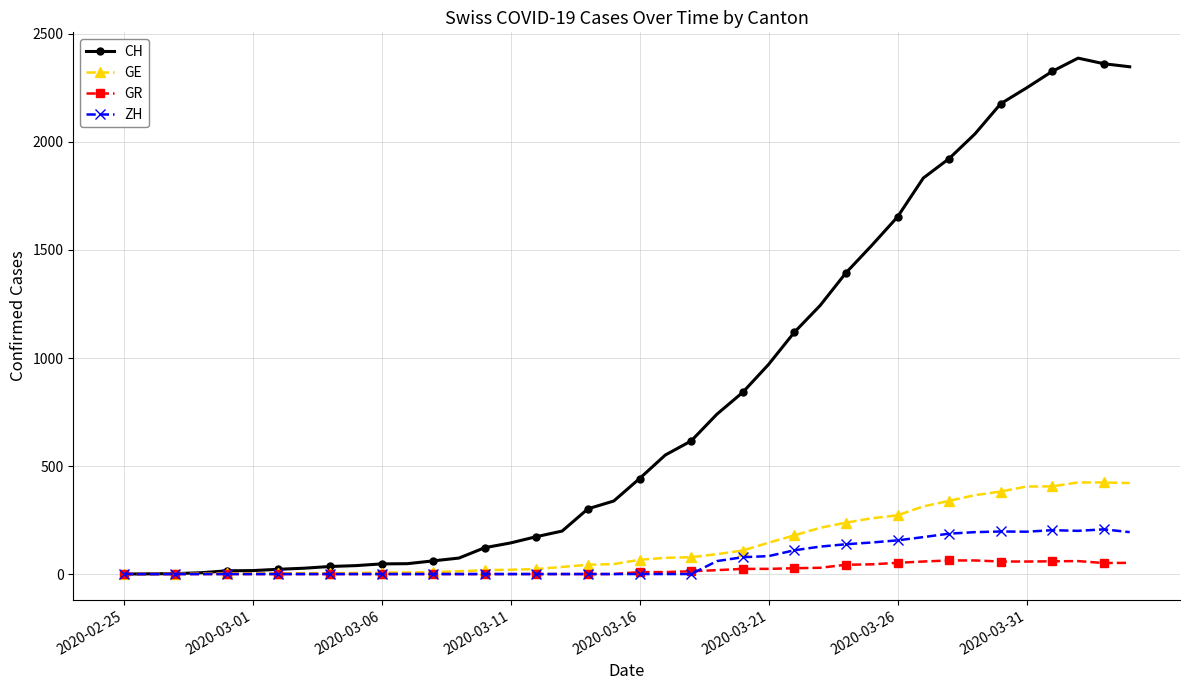

Which series has the widest spread of values?

CH